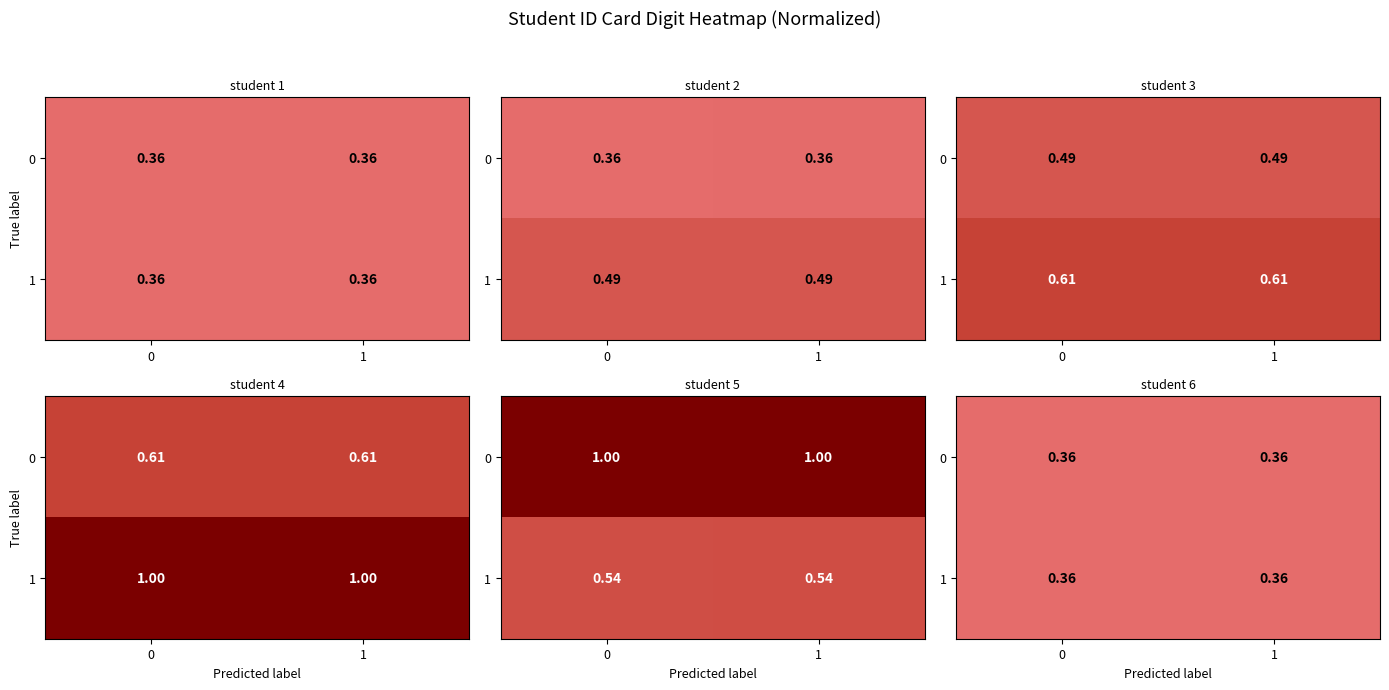

Count the number of categories in the chart.

2